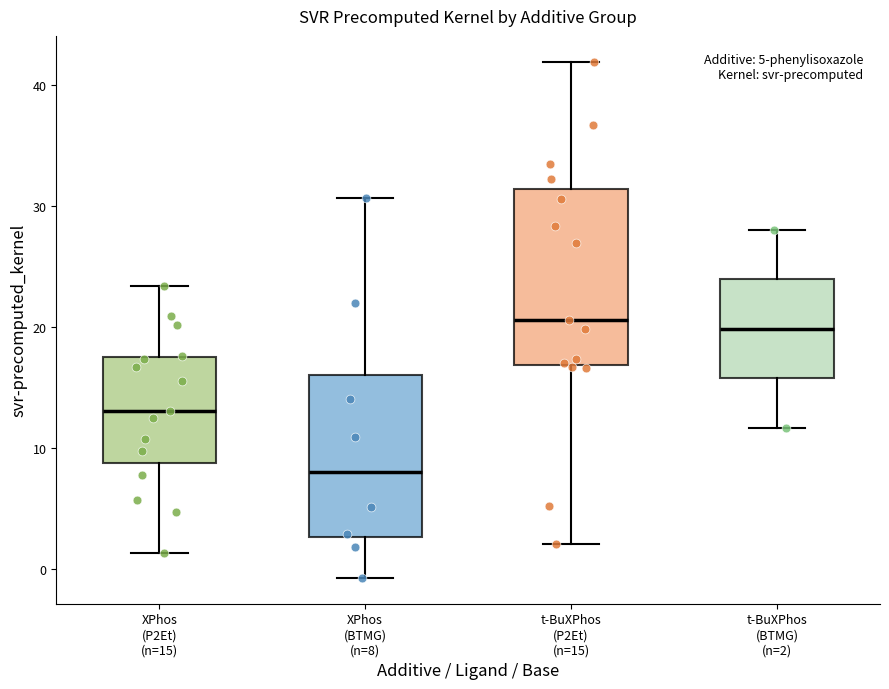

Reading left to right, transcribe this box plot: for each box, give where its median line is, the range the box spans, and where its two whiskers end, as read against the y-axis. The values are not printed on the chart, so give them approximately, as read against the axis.

XPhos (P2Et) (n=15): median 13, box 9 to 18, whiskers 1 to 23
XPhos (BTMG) (n=8): median 8, box 3 to 16, whiskers -1 to 31
t-BuXPhos (P2Et) (n=15): median 21, box 17 to 31, whiskers 2 to 42
t-BuXPhos (BTMG) (n=2): median 20, box 16 to 24, whiskers 12 to 28